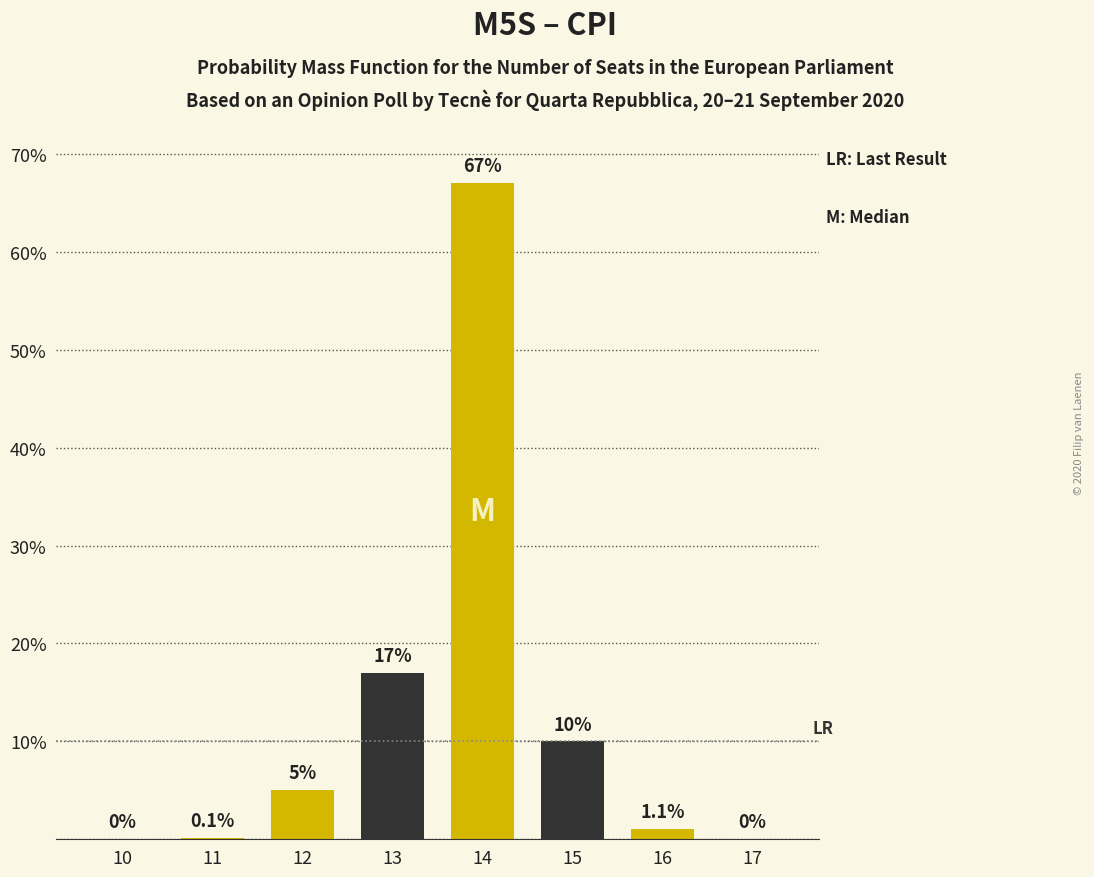

Reading right to left, what are all the values shown in this chart?

17=0.0	16=1.1	15=10.0	14=67.0	13=17.0	12=5.0	11=0.1	10=0.0